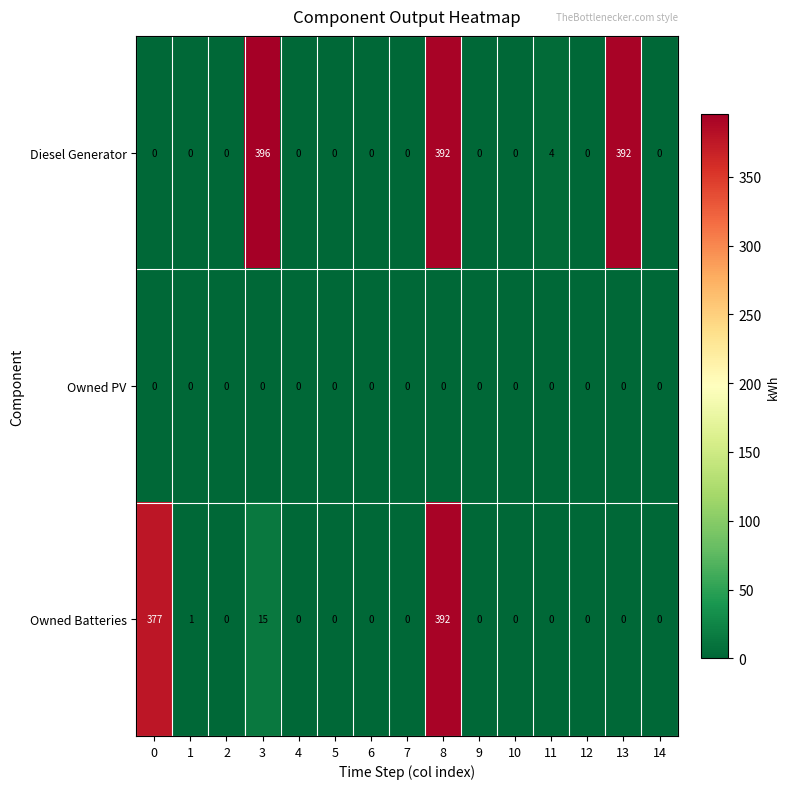

What is the average value of the Owned Batteries series?

52